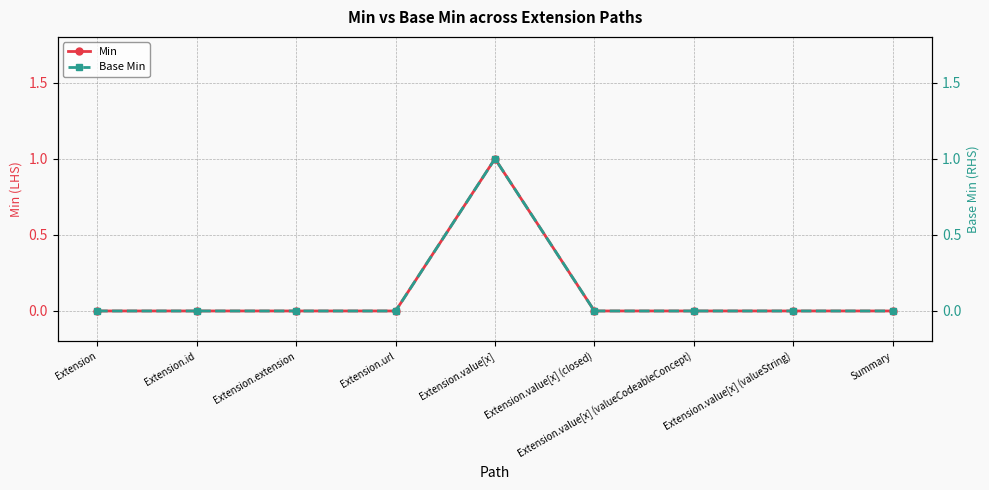

How many series are shown in this chart?

2